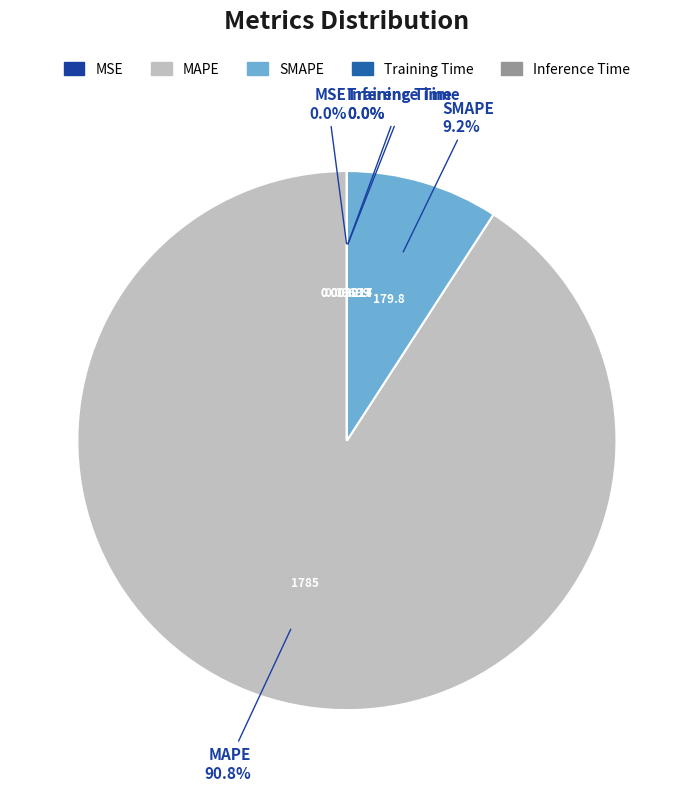

Which slice is the largest?

MAPE